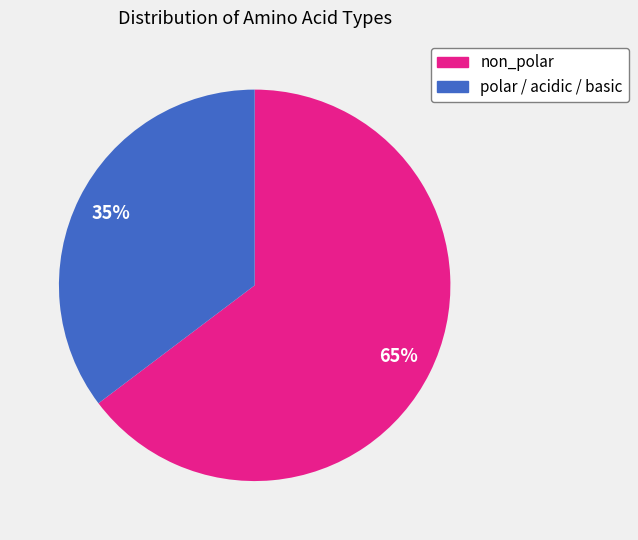

To the nearest percent, what is the average slice percentage?

50%